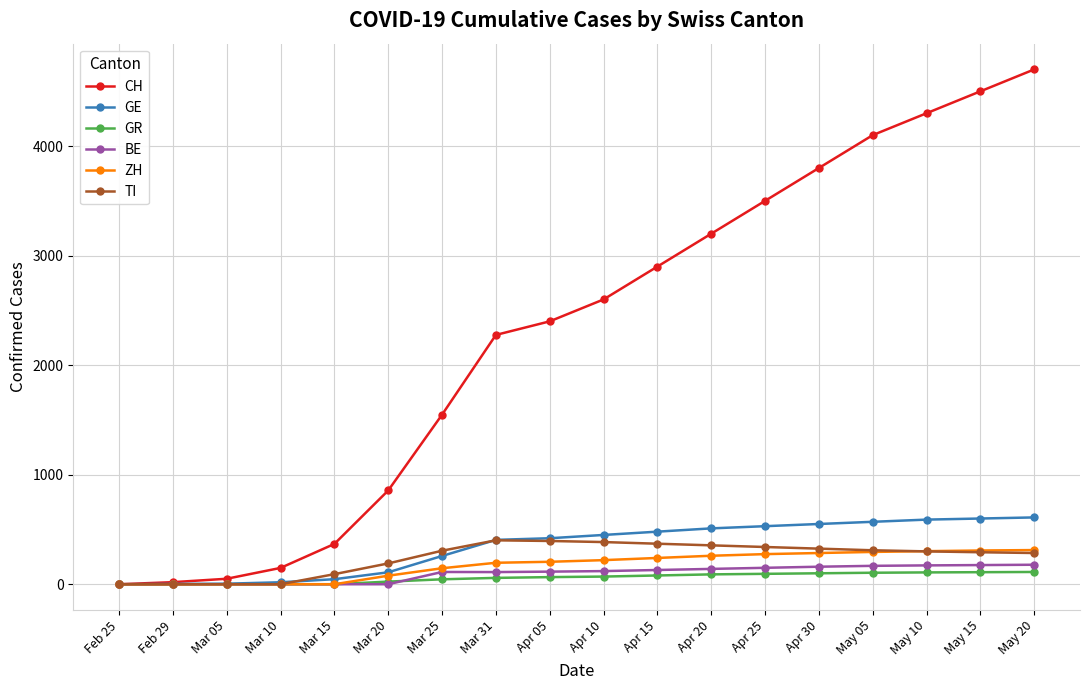

What is the maximum value shown in the chart?

4700